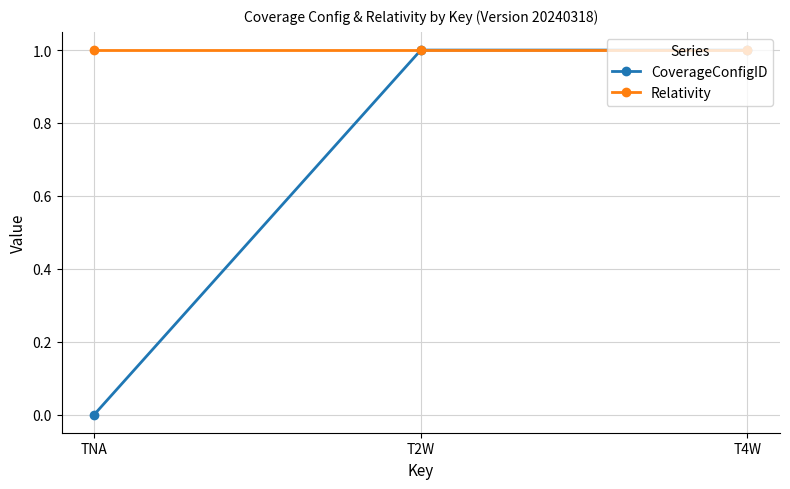

At TNA, list the series in order from largest to smallest.

Relativity, CoverageConfigID